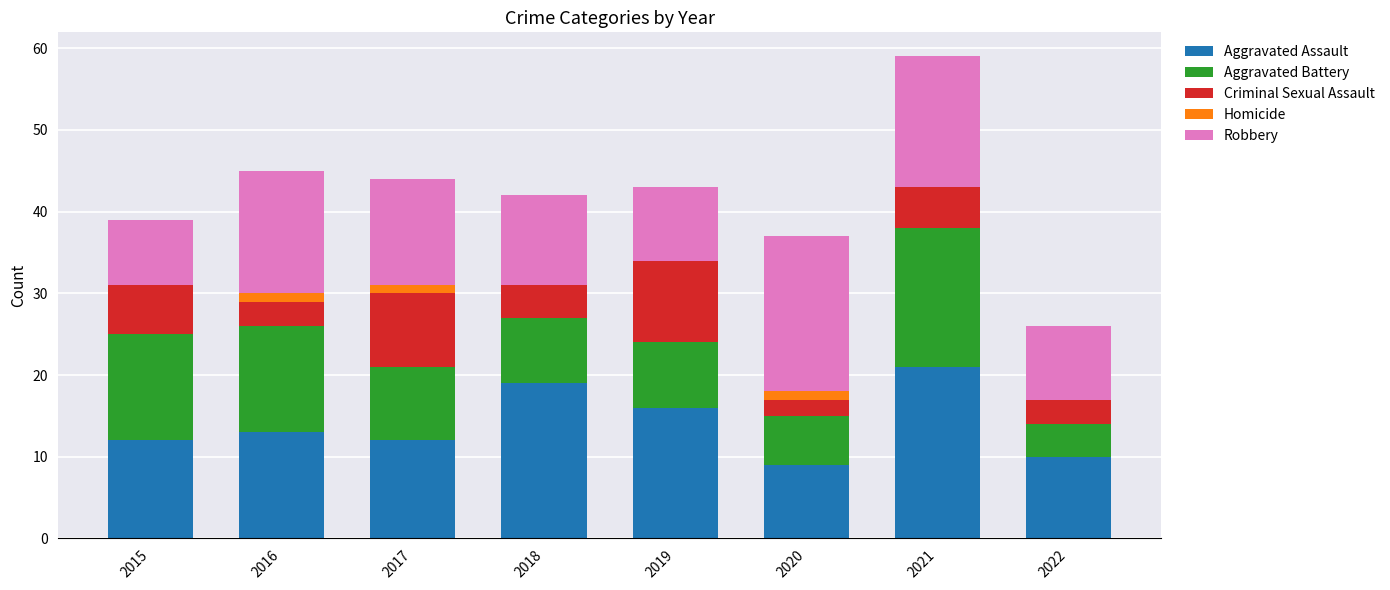

At which label does Aggravated Assault reach its peak?

2021